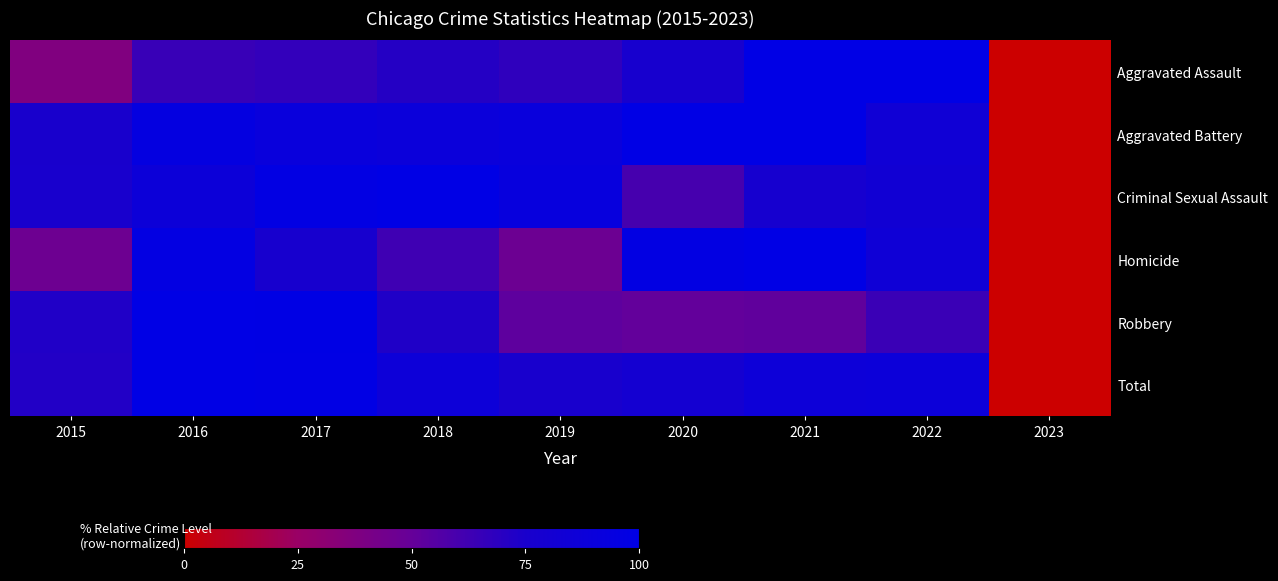

How many distinct data groups are displayed?

6